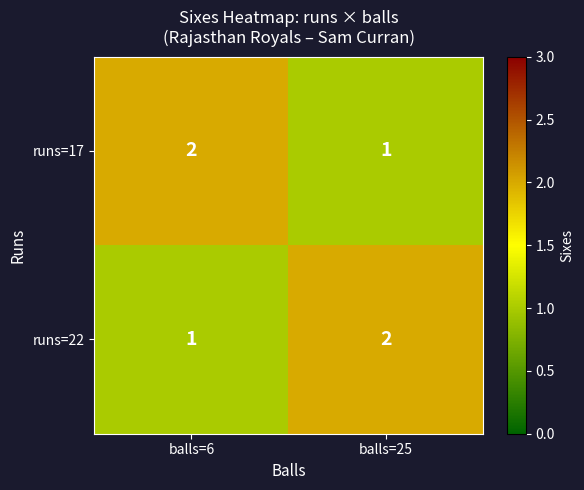

How many series are shown in this chart?

2